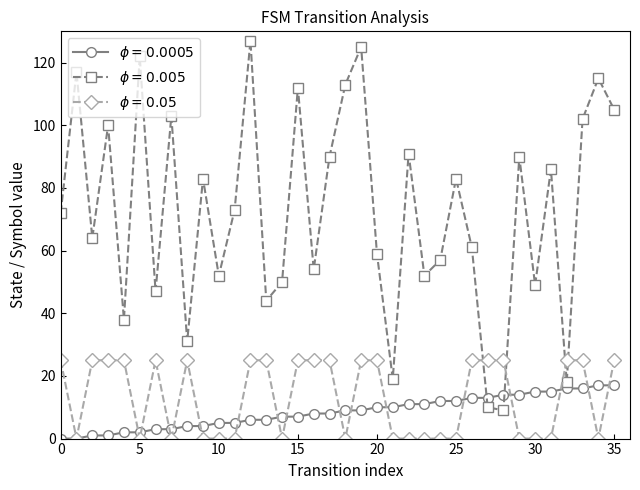

At how many categories does at least one series exceed 68?

19